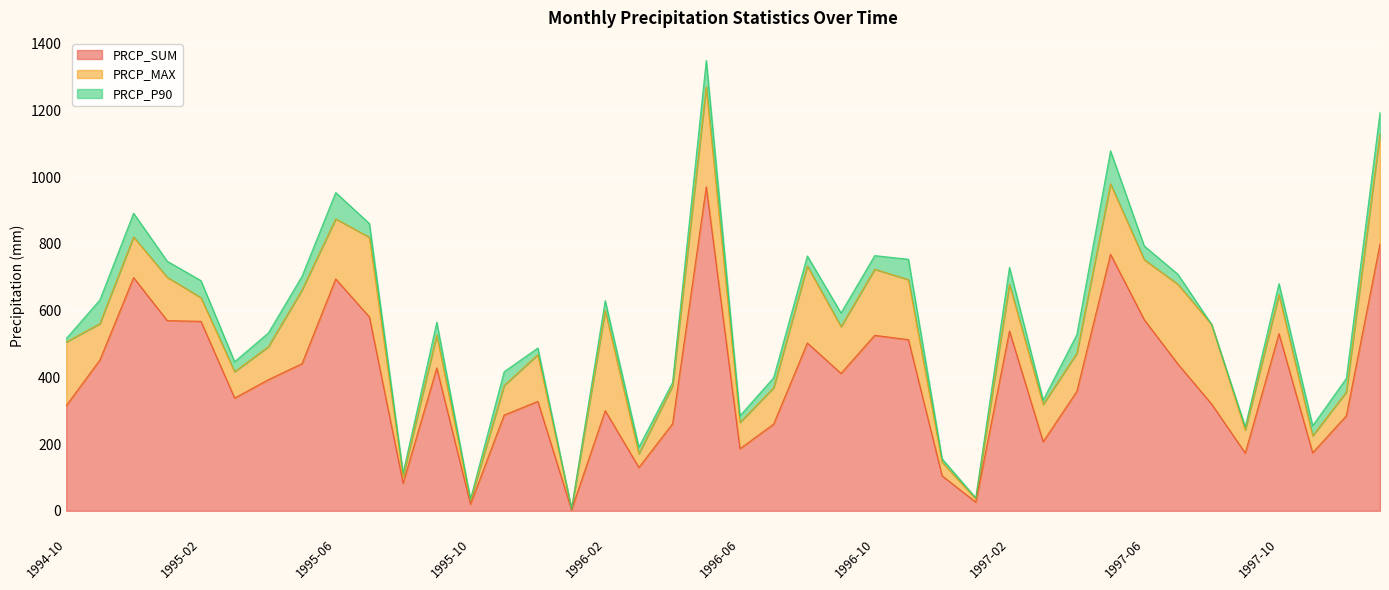

What is the difference between the PRCP_SUM values at 1996-03 and 1996-02?

170